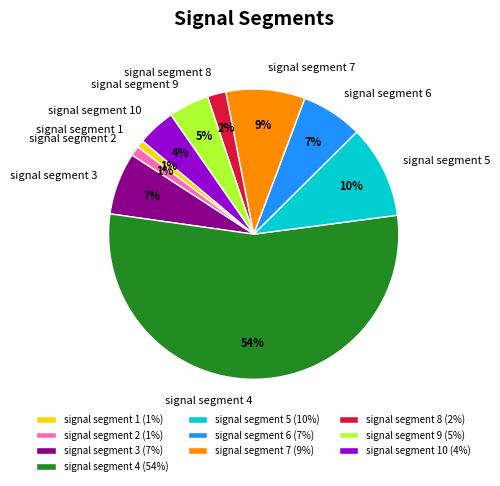

Do signal segment 3 and signal segment 10 together represent more than half of the pie?

No